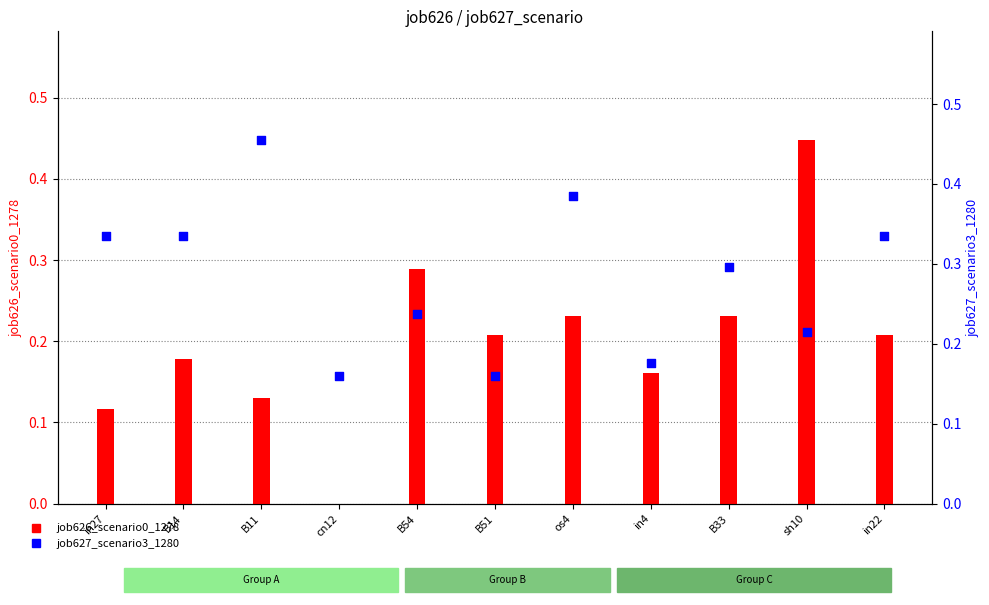

What is the total value across all series at B33?

0.5